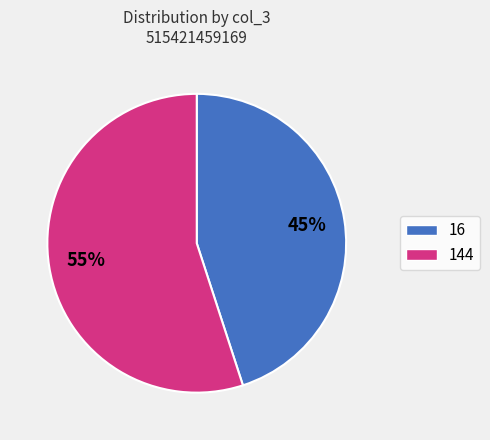

Which slice is the smallest?

16